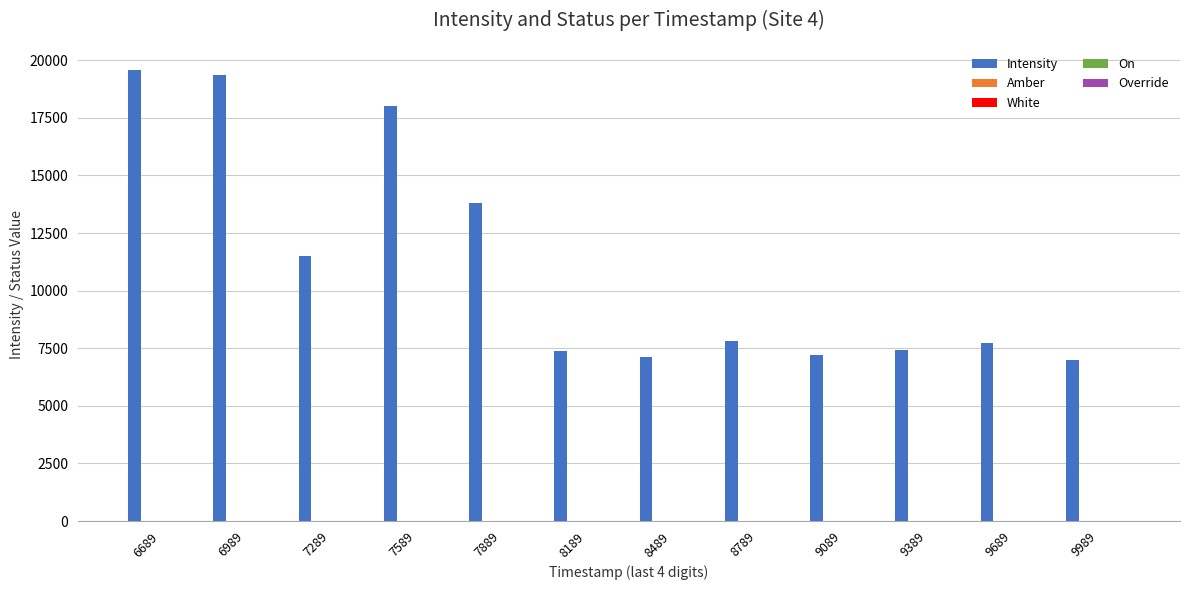

Which series has the largest total across all categories?

Intensity